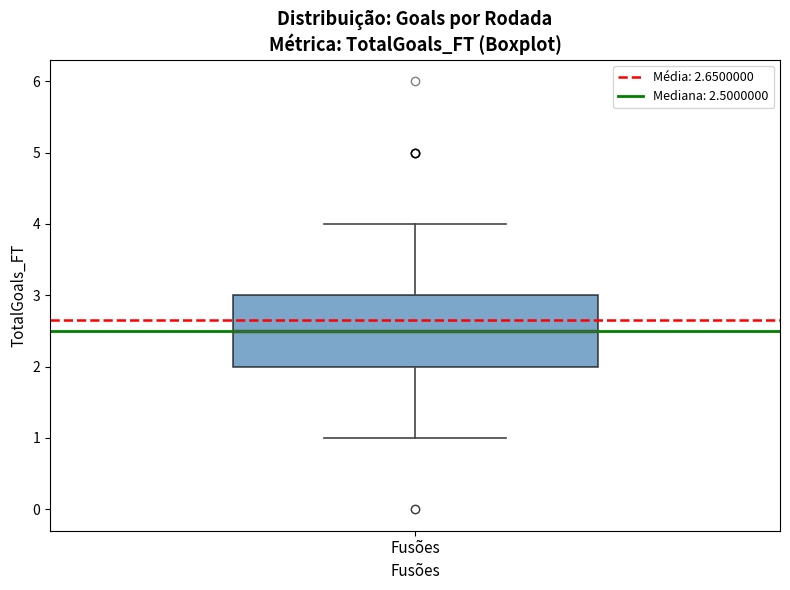

Read this box plot against the y-axis: the position of the median line, the range covered by the box, and the ends of both whiskers. The values are not printed on the chart, so give them approximately, as read against the axis.

median 2.5, box 2.0 to 3.0, whiskers 1.0 to 4.0